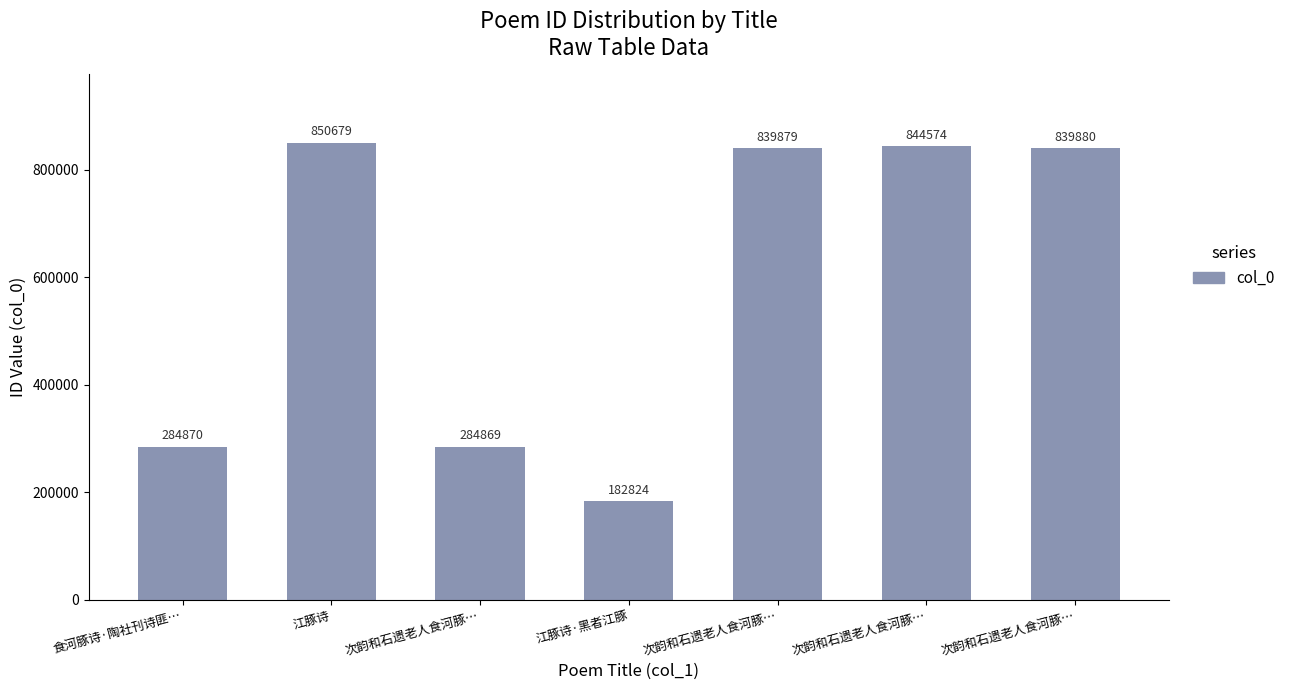

List the labels in order of value, largest first.

江豚诗, 次韵和石遗老人食河豚…, 次韵和石遗老人食河豚…, 次韵和石遗老人食河豚…, 食河豚诗·陶社刊诗匪…, 次韵和石遗老人食河豚…, 江豚诗·黑者江豚